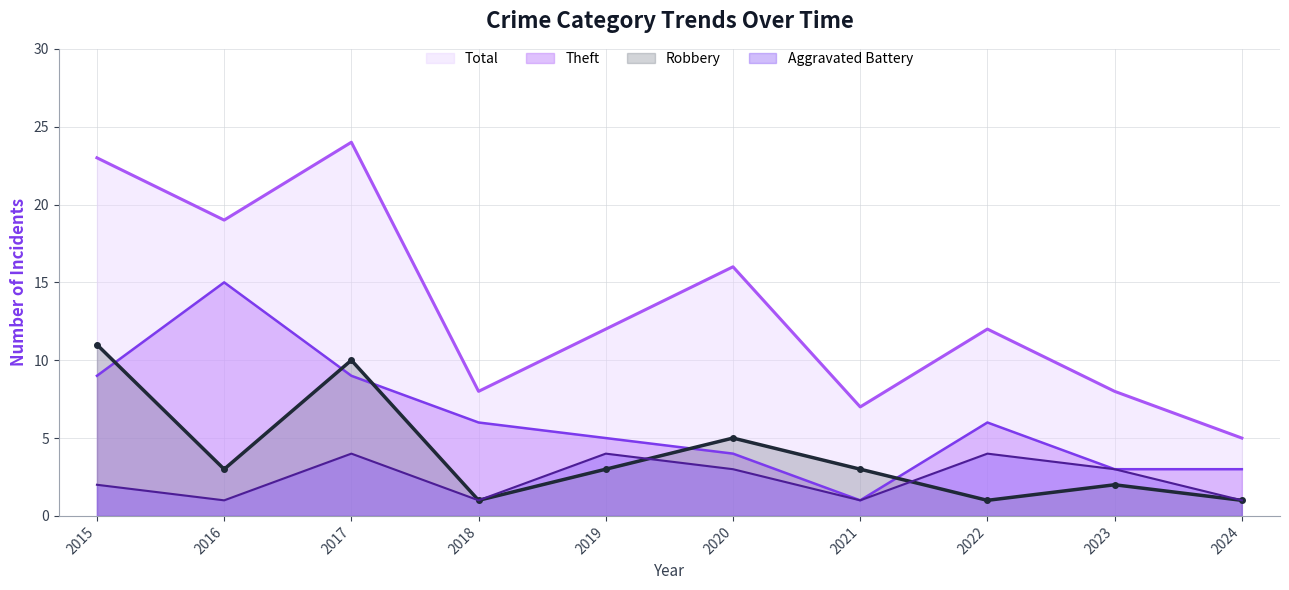

What is the value of the Robbery point at the 9th from the left?

2